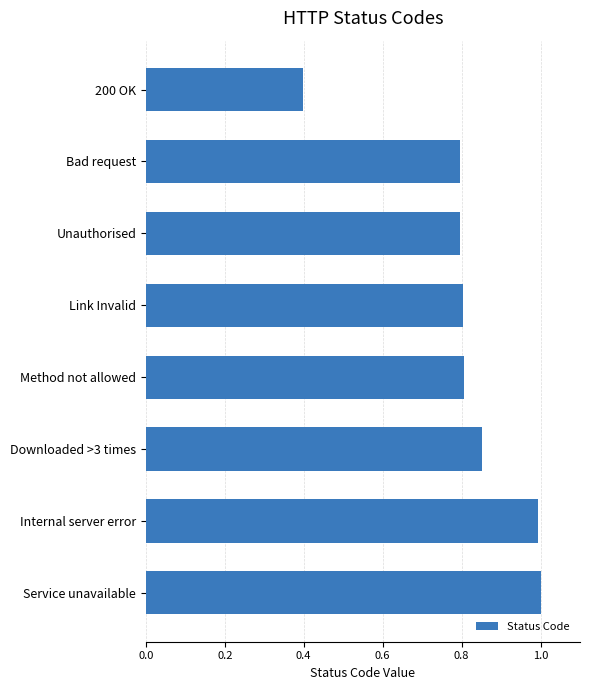

What is the label of the 5th bar from the bottom?

Link Invalid